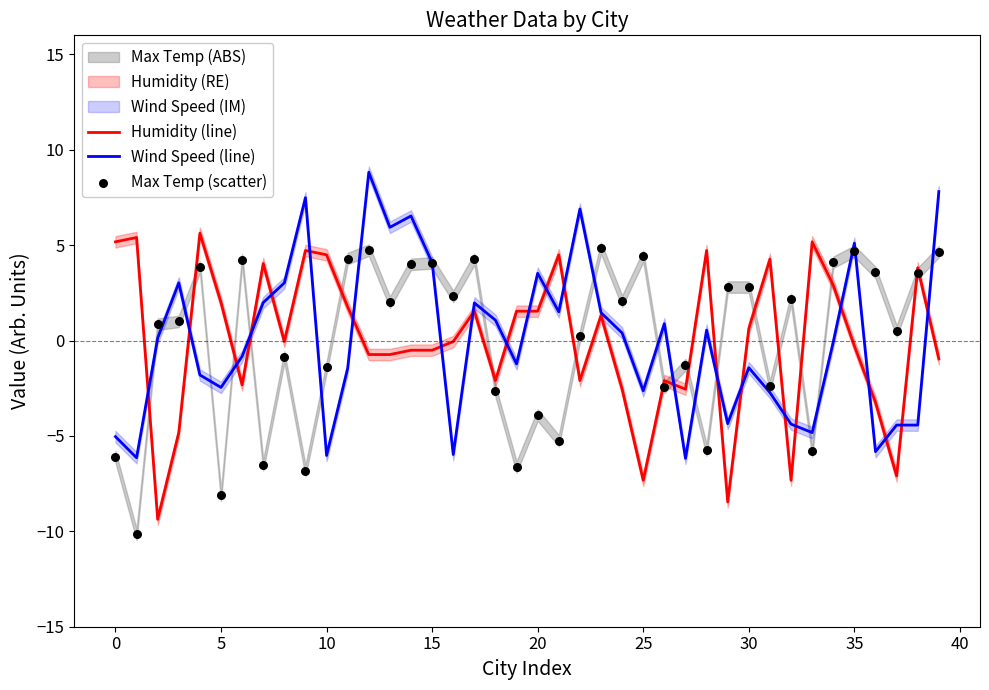

Which series contains the lowest Y value?

Max Temp (scatter)